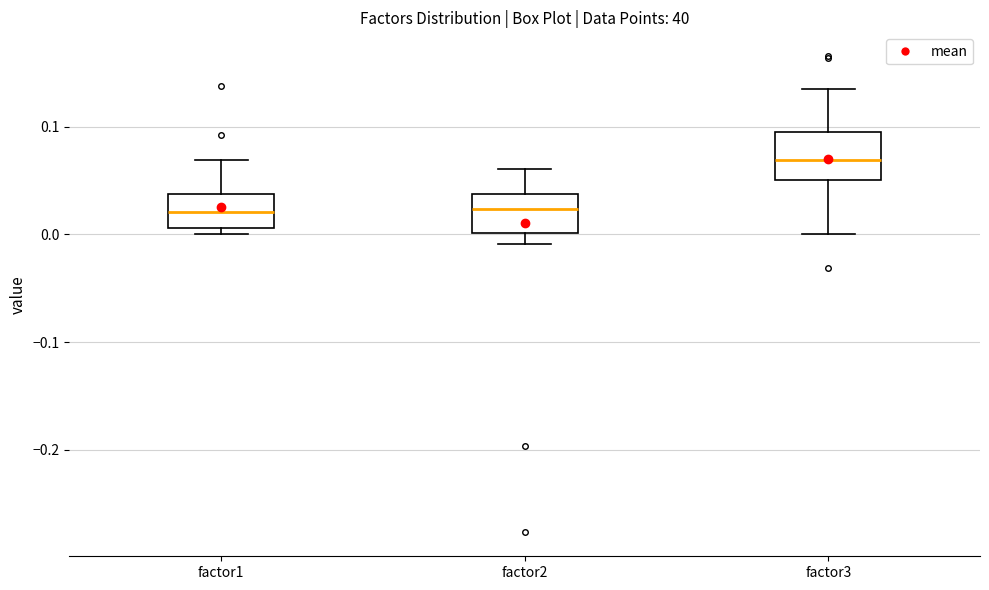

Reading left to right, read every box against the y-axis: the position of its median line, the range the box covers, and the ends of its whiskers. The values are not printed on the chart, so give them approximately, as read against the axis.

factor1: median 0.02, box 0.01 to 0.04, whiskers 0.00 to 0.07
factor2: median 0.02, box 0.00 to 0.04, whiskers -0.01 to 0.06
factor3: median 0.07, box 0.05 to 0.09, whiskers 0.00 to 0.13